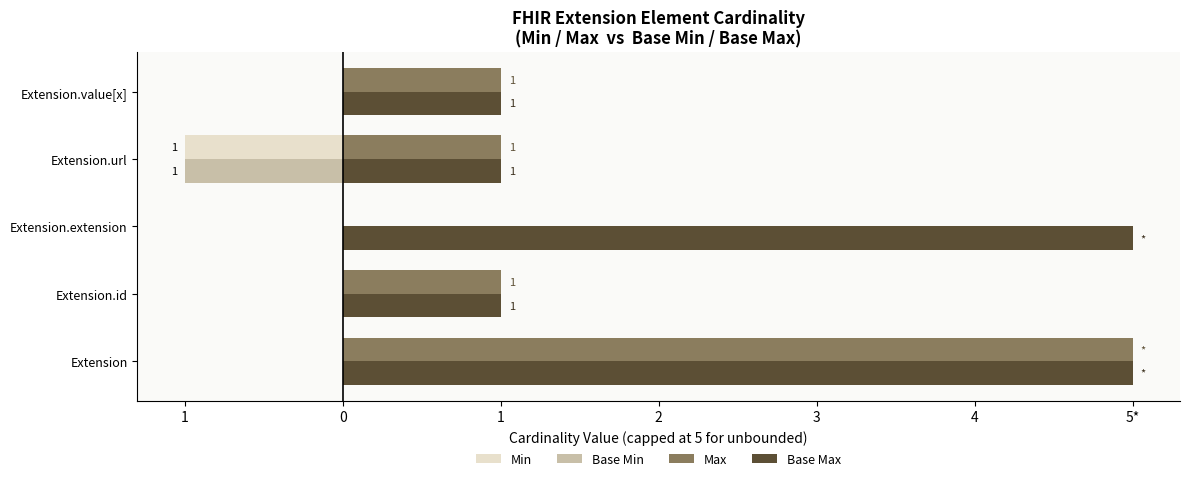

What are all the series names shown in the legend?

Min, Base Min, Max, Base Max